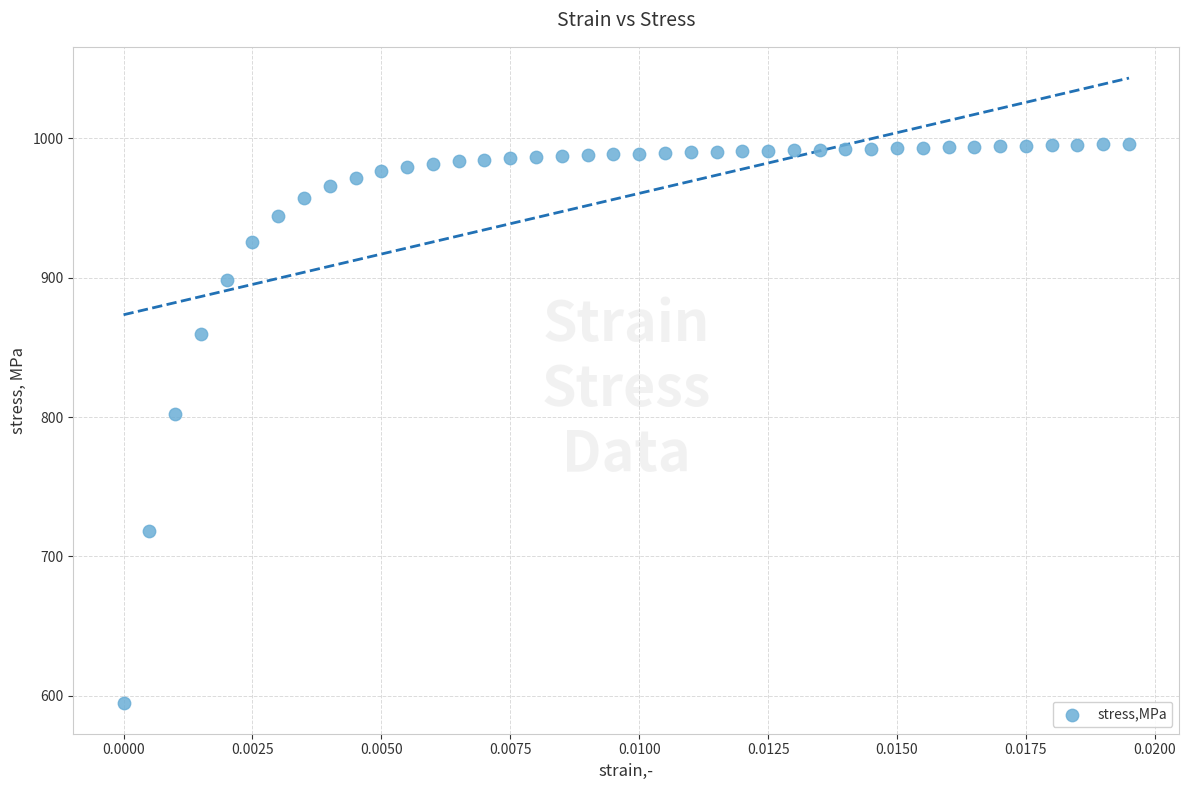

What is the range of Y values (max minus min)?

401.0